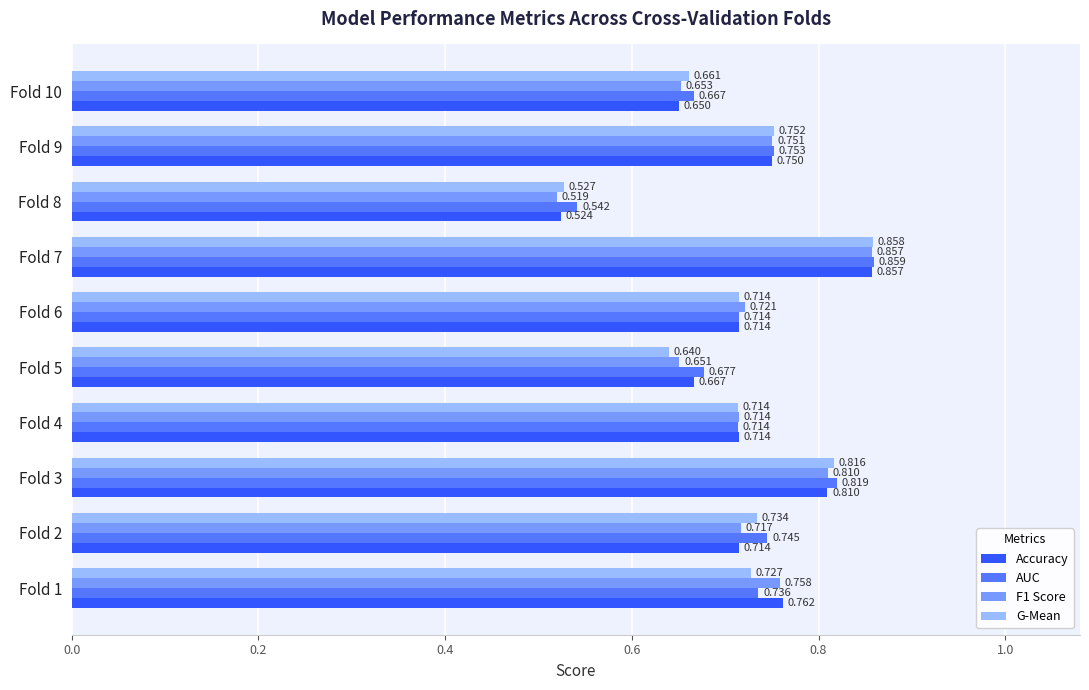

Between Fold 3 and Fold 5, which series saw the biggest shift?

G-Mean